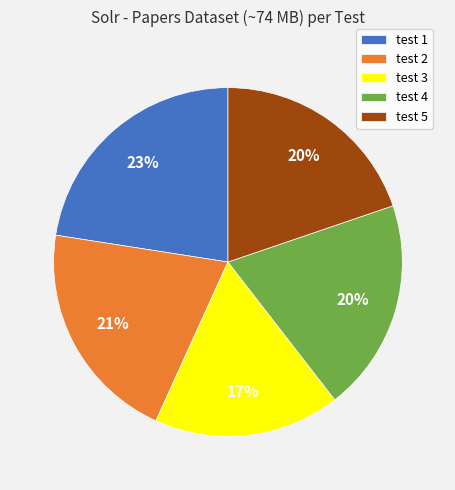

To the nearest percent, what percentage of the pie is test 4?

20%